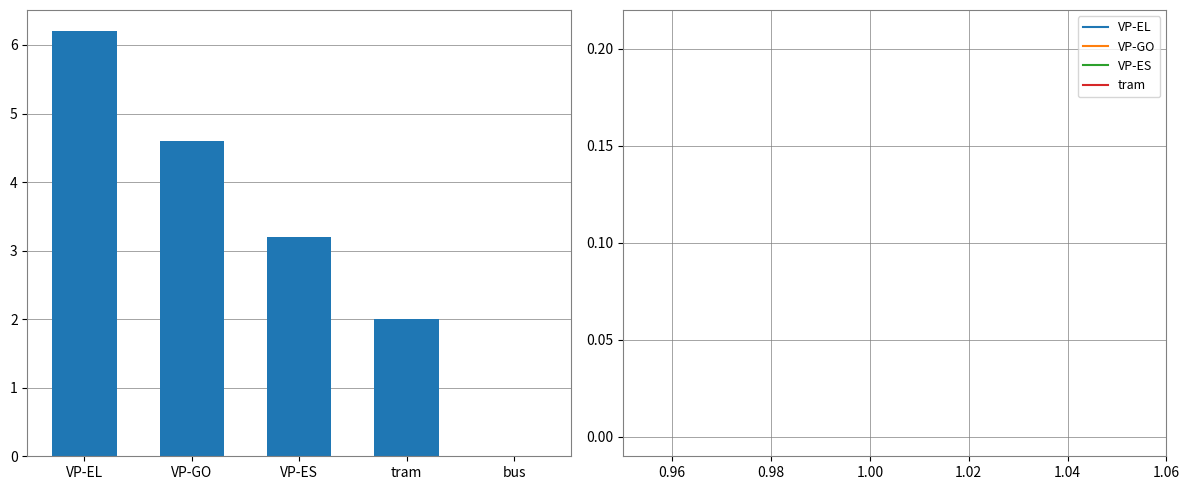

What is the average value?

3.2